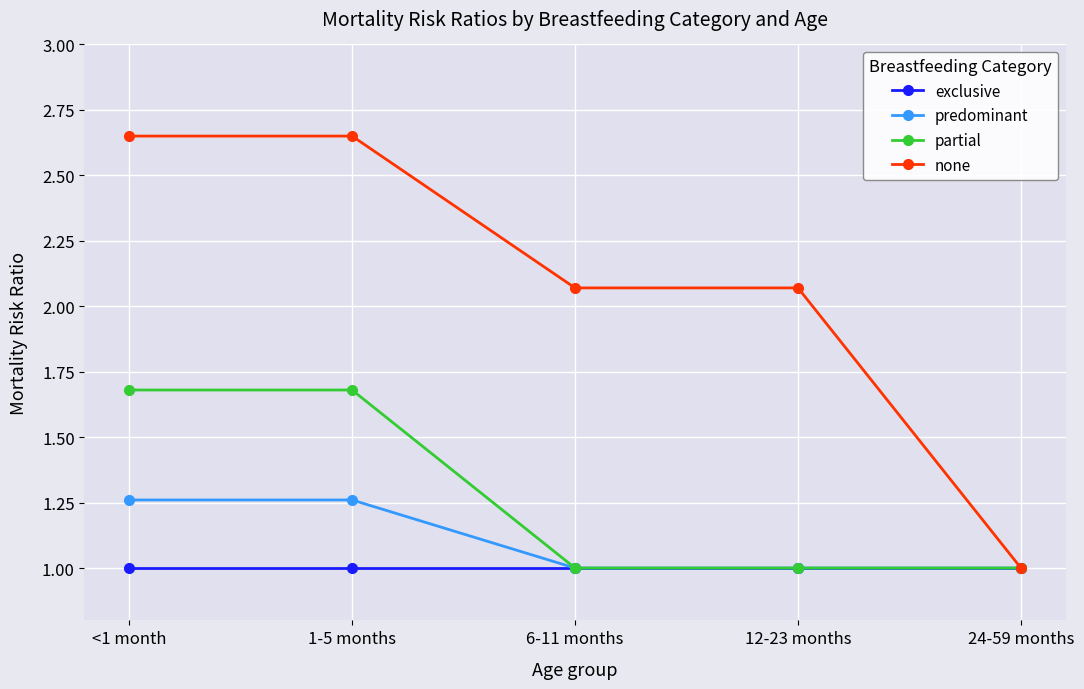

How many series are shown in this chart?

4